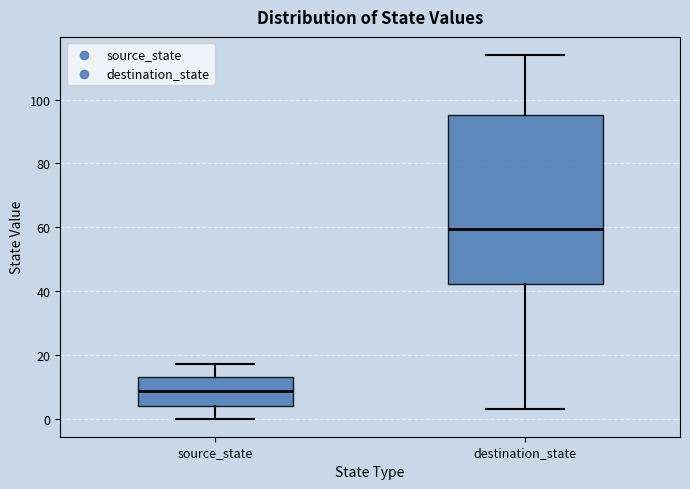

Where does the median line of the box for destination_state sit on the y-axis? The values are not printed on the chart, so give them approximately, as read against the axis.

60